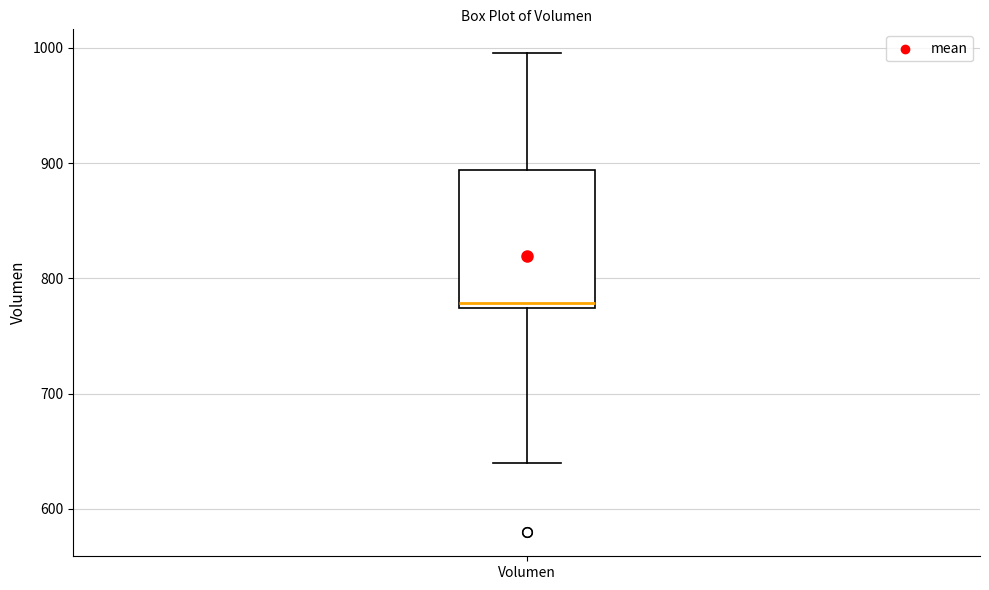

Read this box plot against the y-axis: the position of the median line, the range covered by the box, and the ends of both whiskers. The values are not printed on the chart, so give them approximately, as read against the axis.

median 780, box 770 to 890, whiskers 640 to 1000